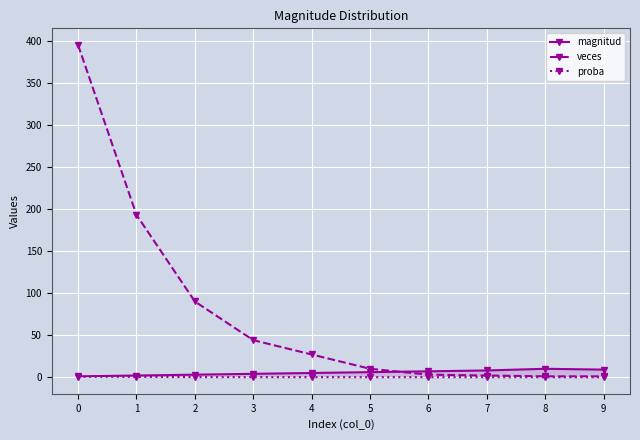

True or false: proba and veces cross at least once.

False